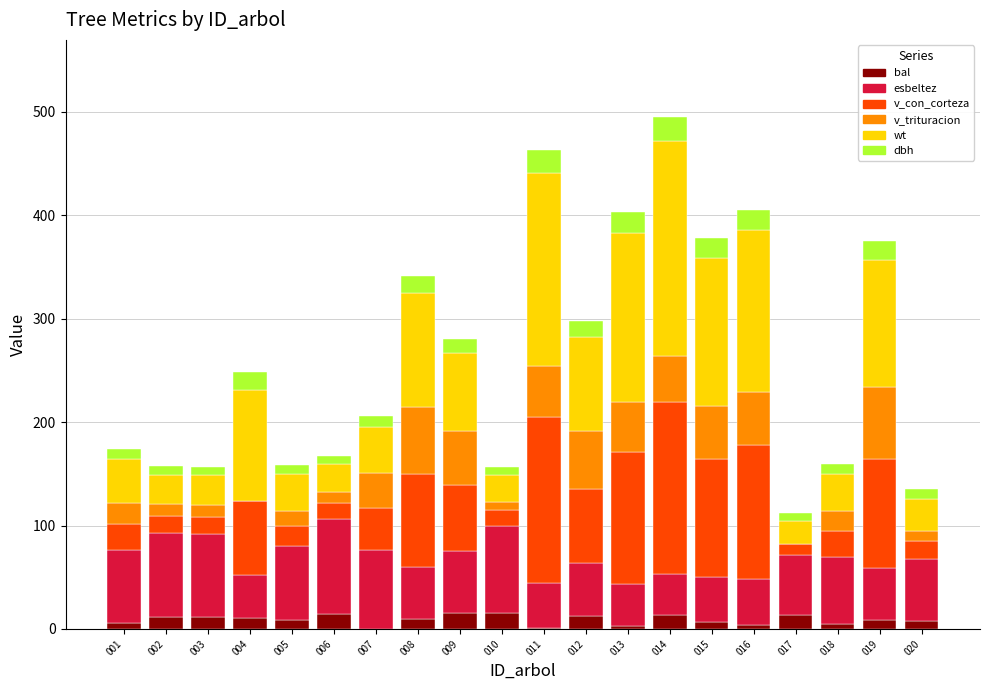

What is the highest value of the bal series?

15.6